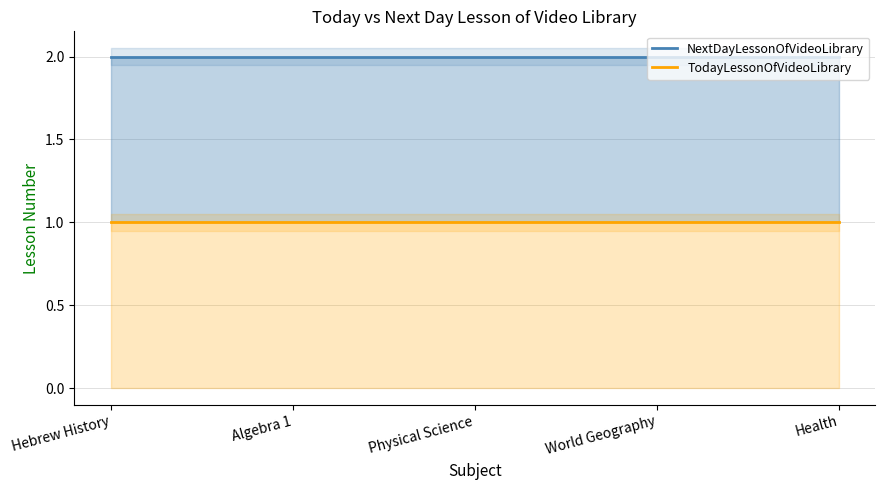

How many lines are shown in the chart?

2